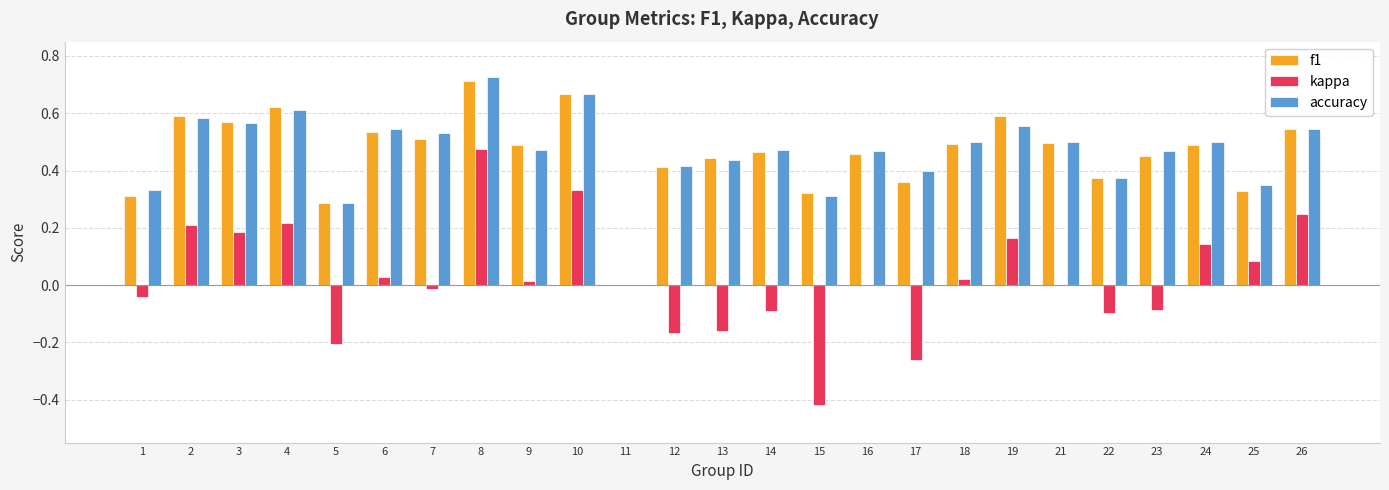

What are all the series names shown in the legend?

f1, kappa, accuracy